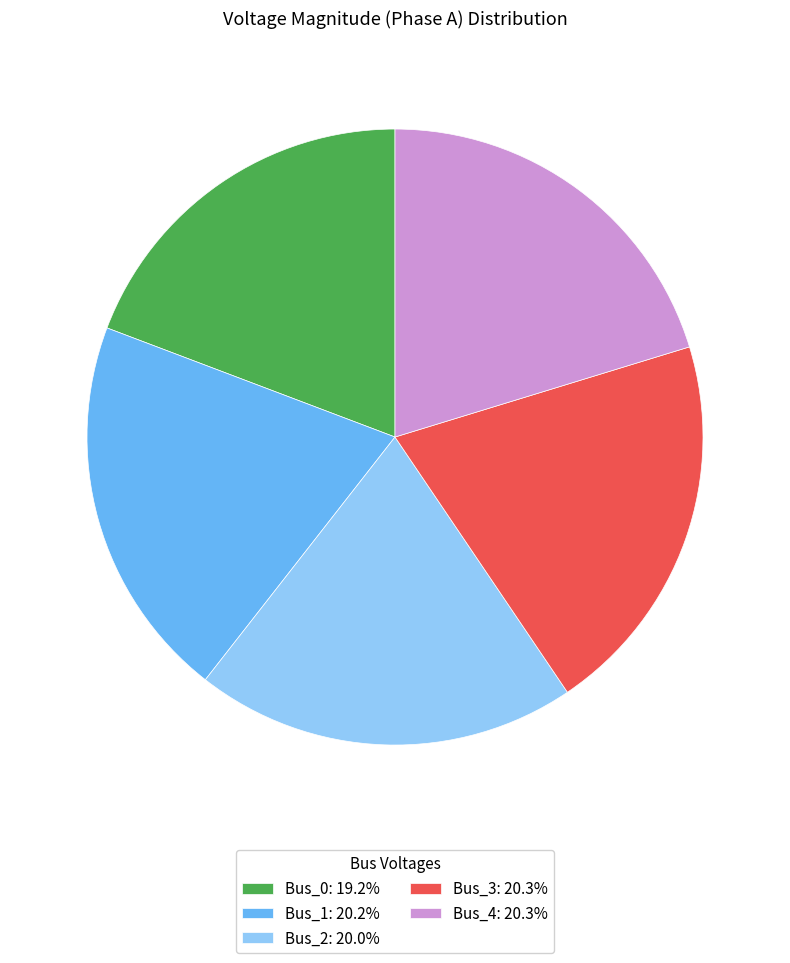

What is the ratio of the value at Bus_2: 20.0% to the value at Bus_0: 19.2%?

1.0